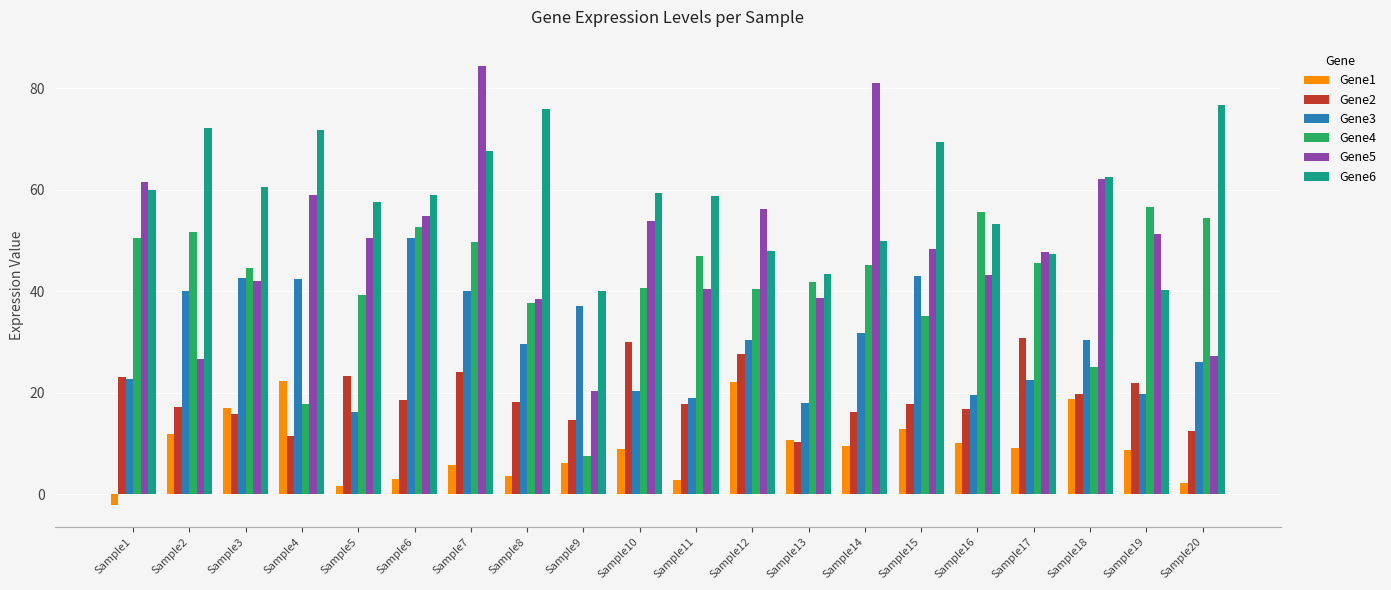

What is the sum of the Gene5 values at Sample12 and Sample15?

104.5